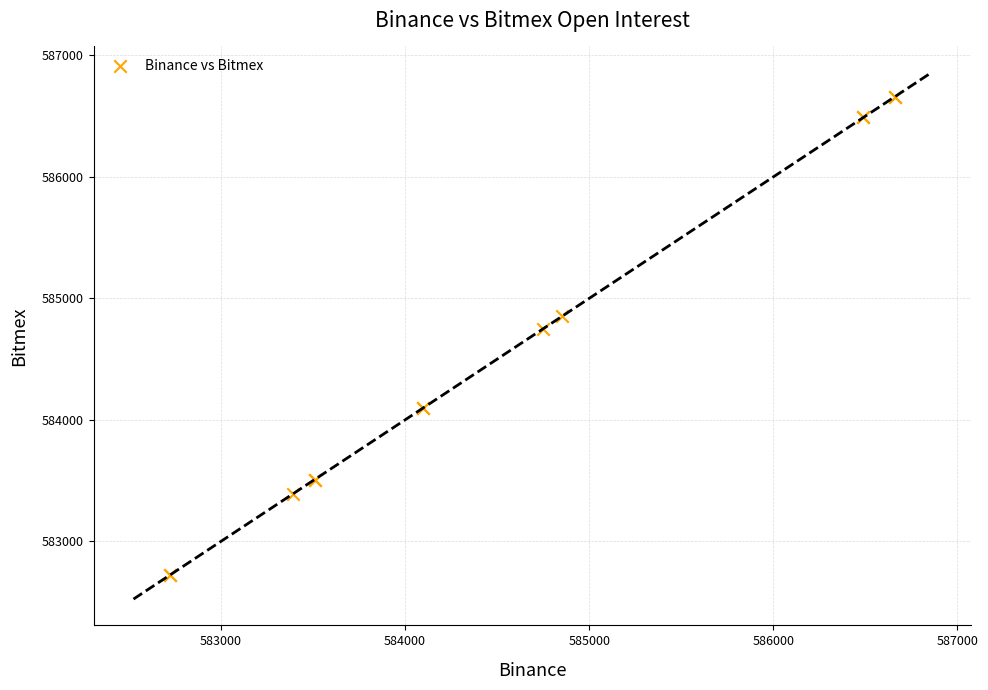

What Y value in the scatter plot is closest to 584691?

584748